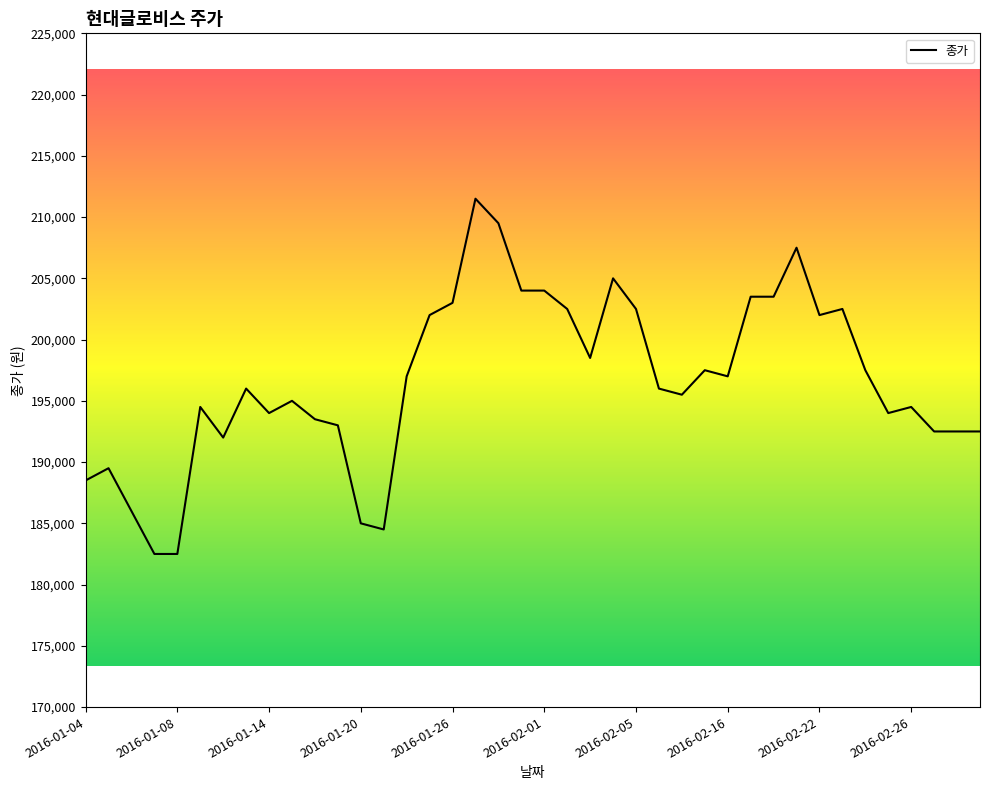

What is the greatest value displayed?

211500